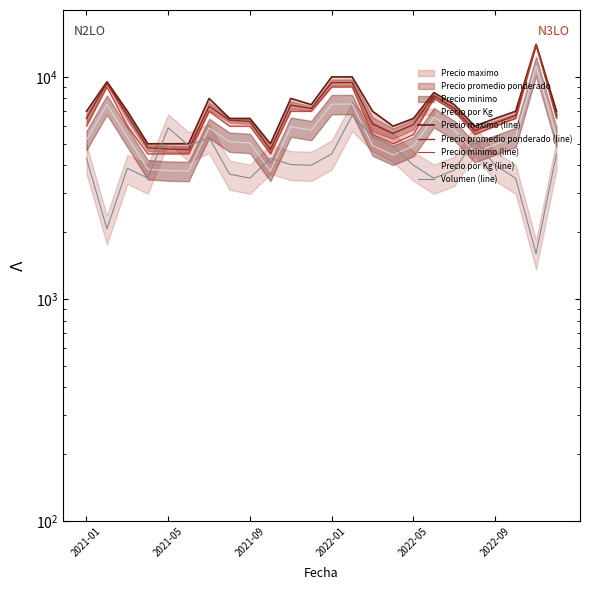

True or false: Precio maximo (line) and Precio por Kg (line) intersect in this chart.

False